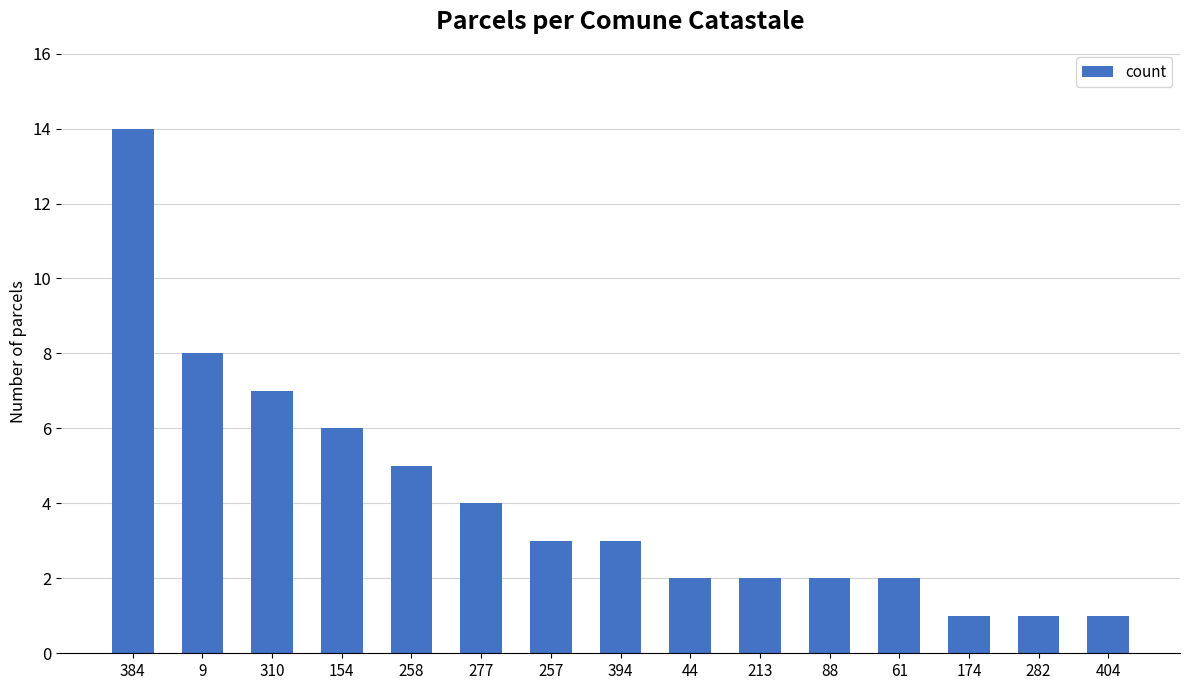

What is the label of the 14th bar from the right?

9